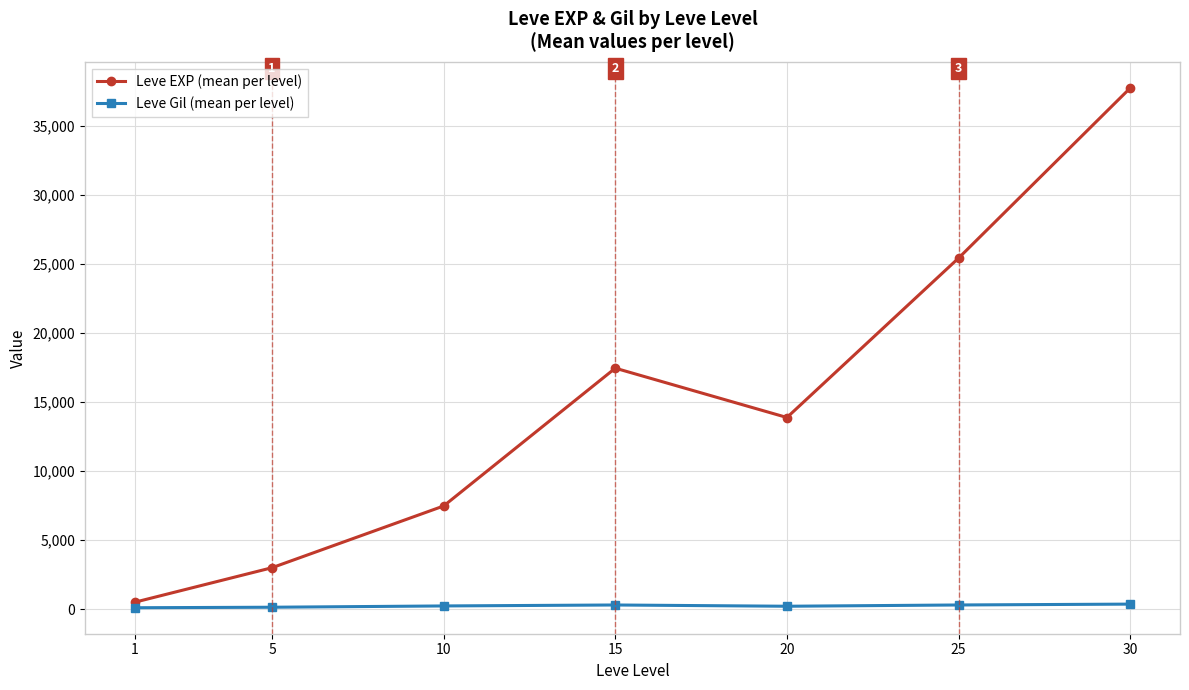

At which category does Leve EXP (mean per level) reach its first local peak?

15